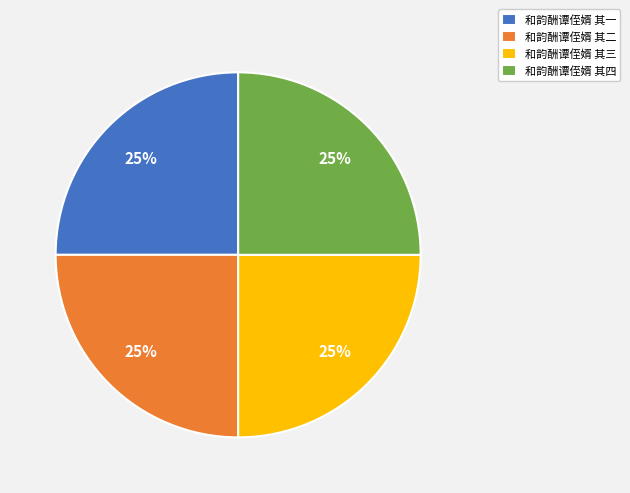

To the nearest percent, what is the average slice percentage?

25%